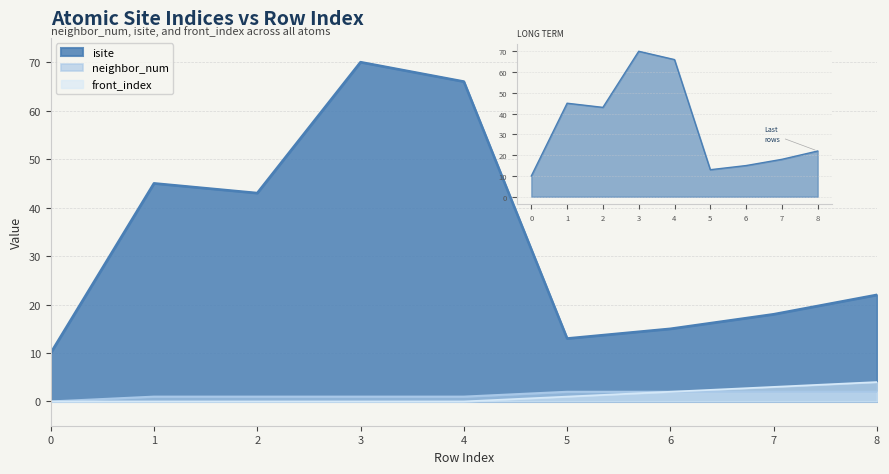

What is the difference between the isite values at 0 and 4?

56